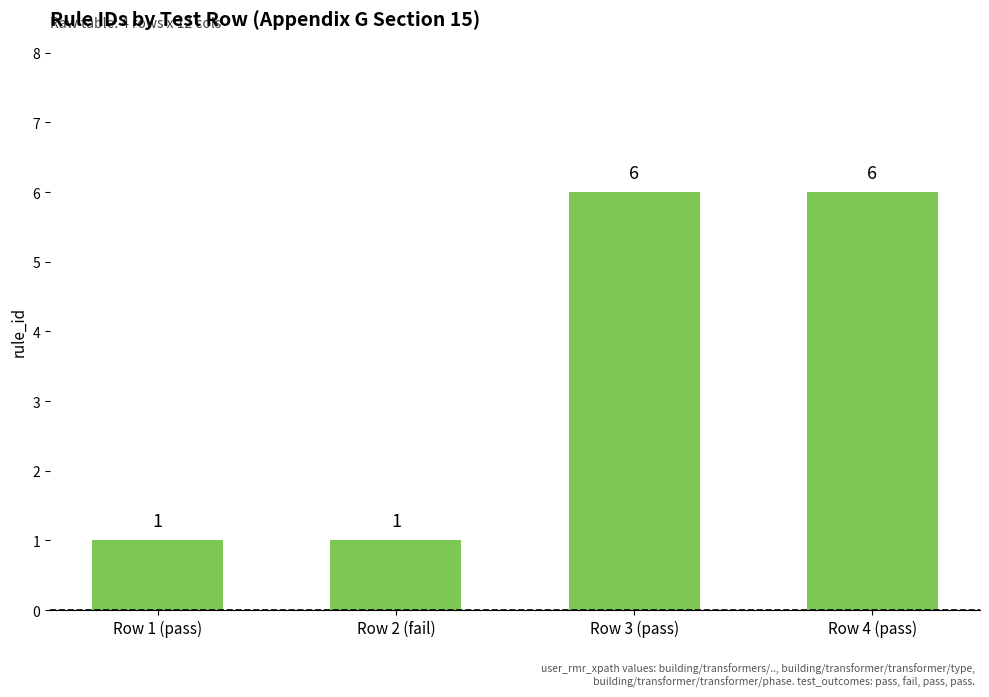

What is the label of the 1st bar from the left?

Row 1 (pass)